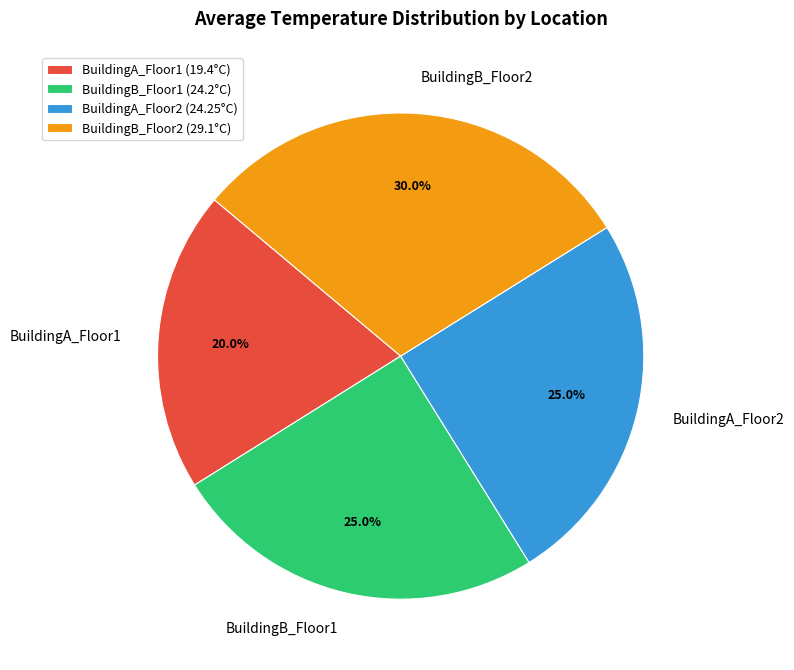

To the nearest percent, what is the difference between the largest and smallest slice percentages?

10%